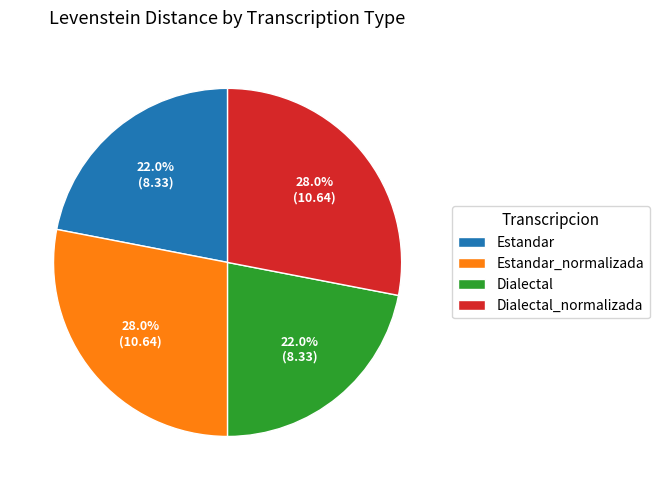

What is the ratio of the value at Dialectal to the value at Estandar_normalizada?

0.8